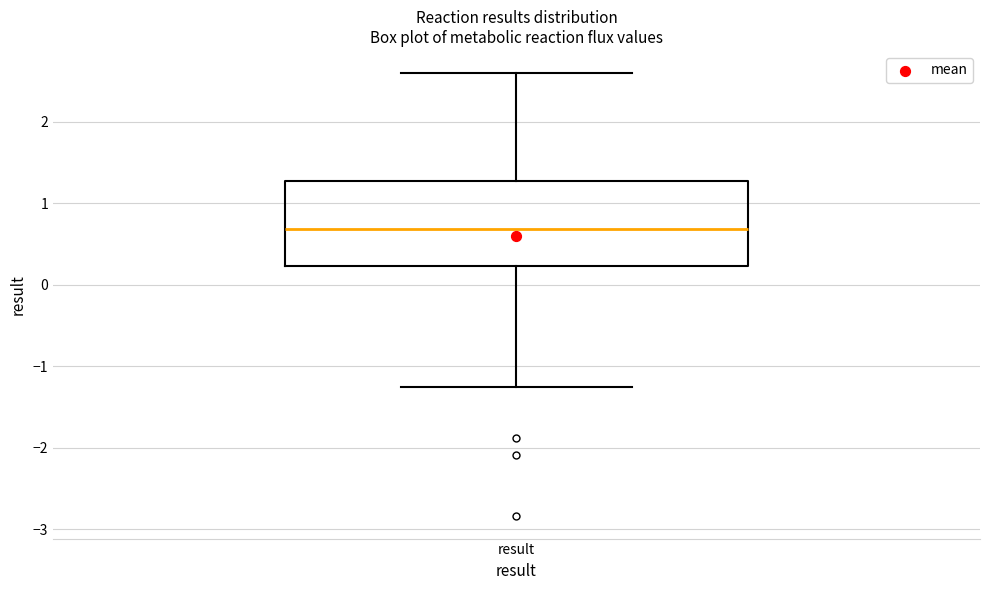

Read this box plot against the y-axis: the position of the median line, the range covered by the box, and the ends of both whiskers. The values are not printed on the chart, so give them approximately, as read against the axis.

median 0.7, box 0.2 to 1.3, whiskers -1.3 to 2.6